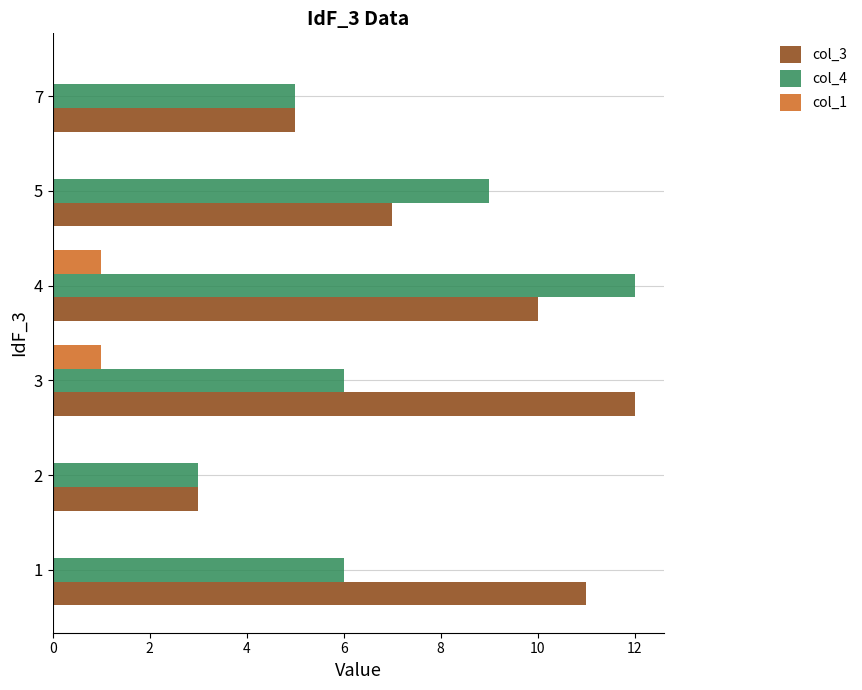

Is it true that col_3 equals 12 at 3?

True